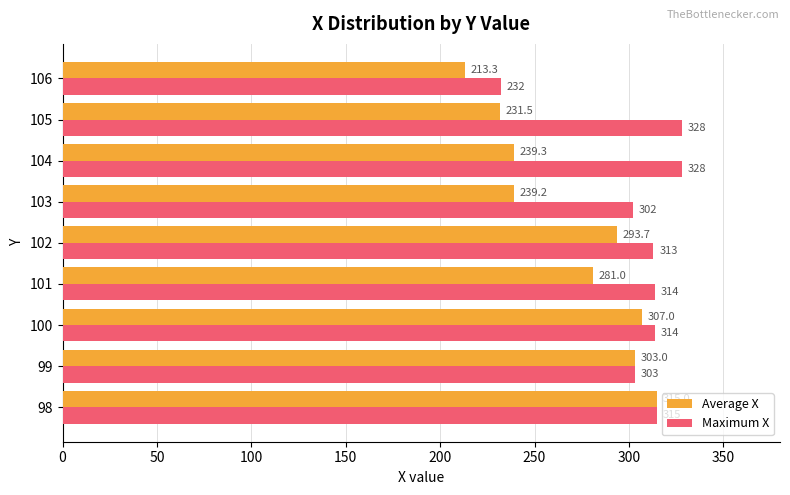

Read the Average X value at 102.

293.7